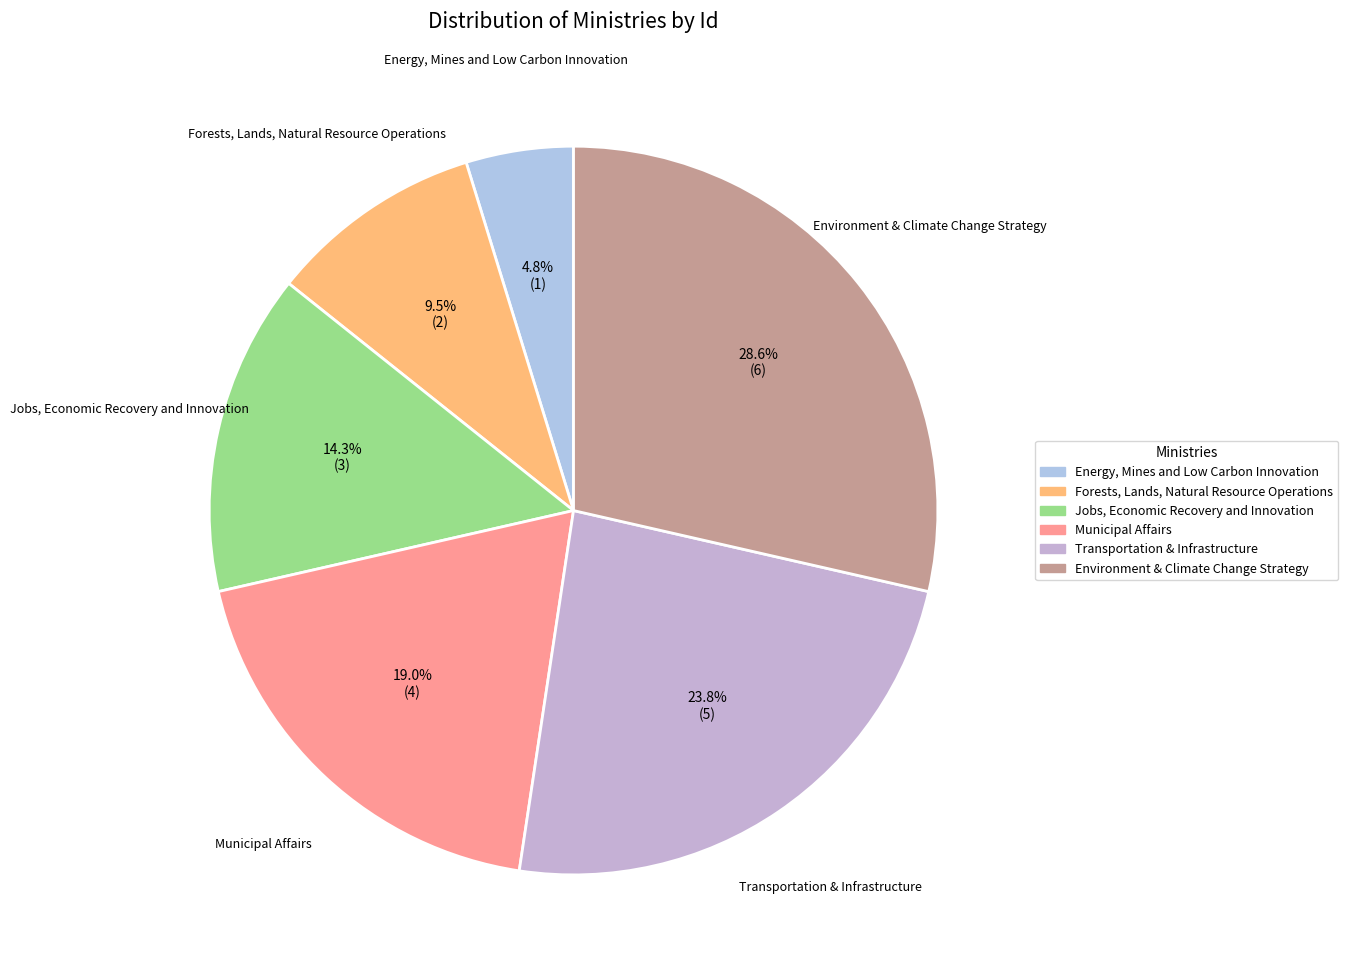

Which category has the smallest portion of the pie?

Energy, Mines and Low Carbon Innovation